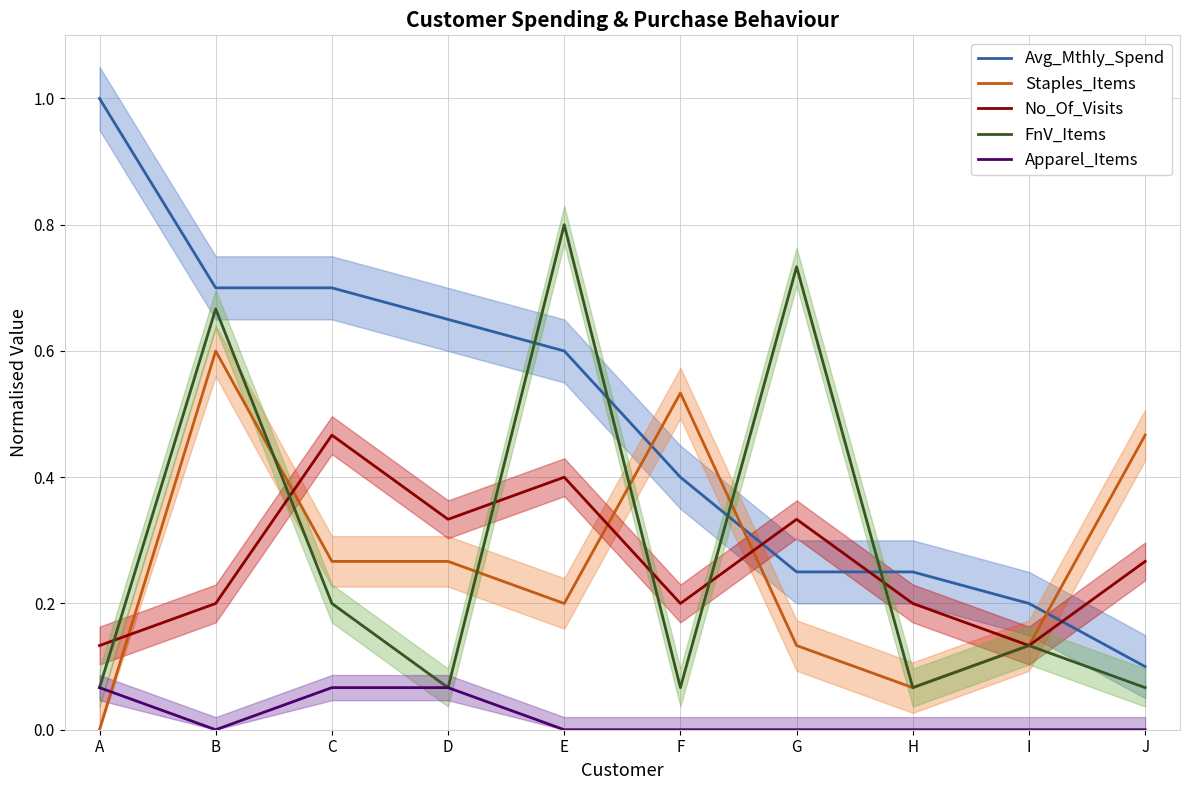

What are all the series names shown in the legend?

Avg_Mthly_Spend, Staples_Items, No_Of_Visits, FnV_Items, Apparel_Items